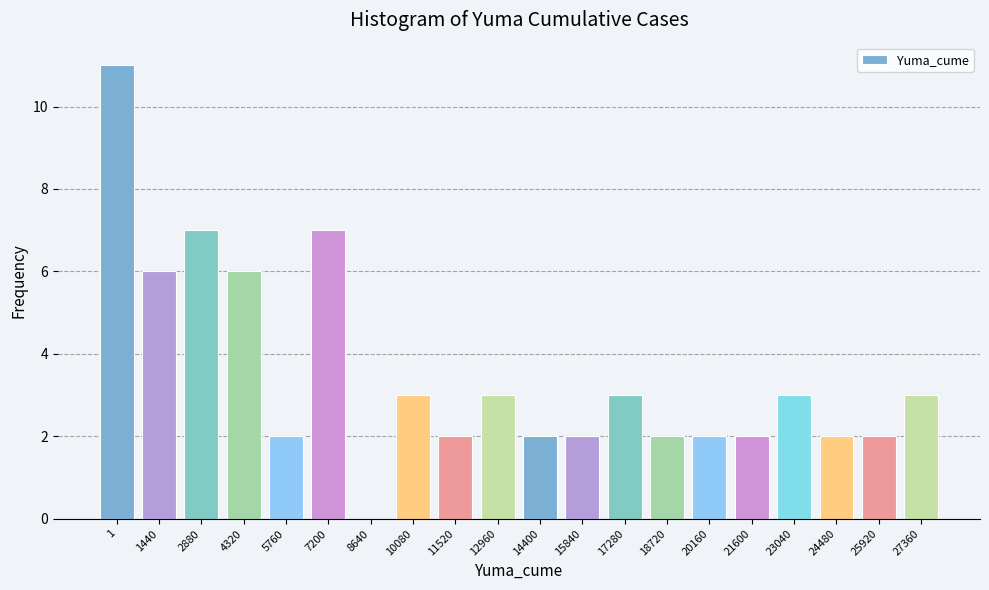

Reading right to left, what are all the values shown in this chart?

27360=3	25920=2	24480=2	23040=3	21600=2	20160=2	18720=2	17280=3	15840=2	14400=2	12960=3	11520=2	10080=3	8640=0	7200=7	5760=2	4320=6	2880=7	1440=6	1=11